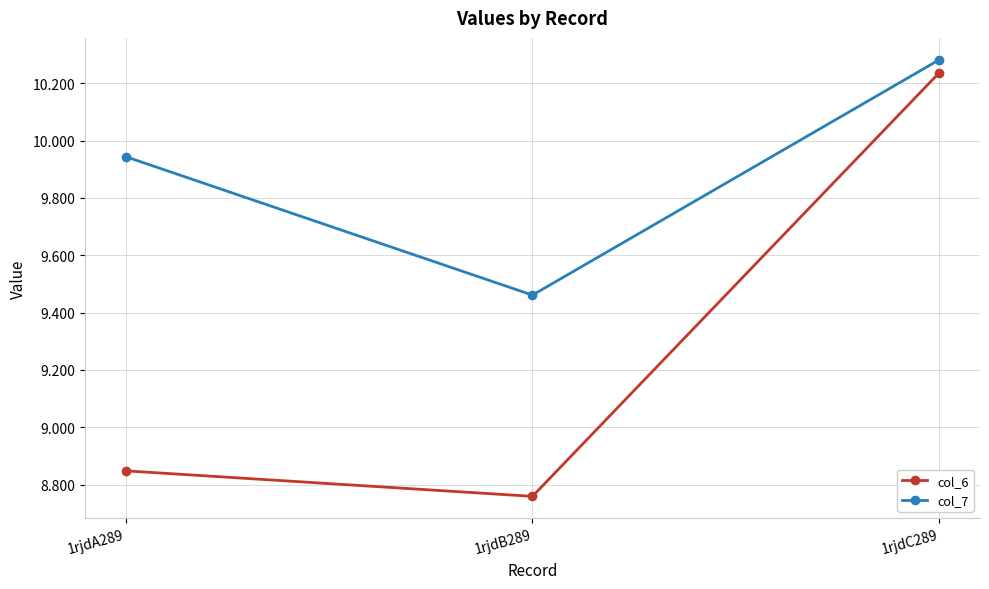

At how many categories does at least one series exceed 10?

1